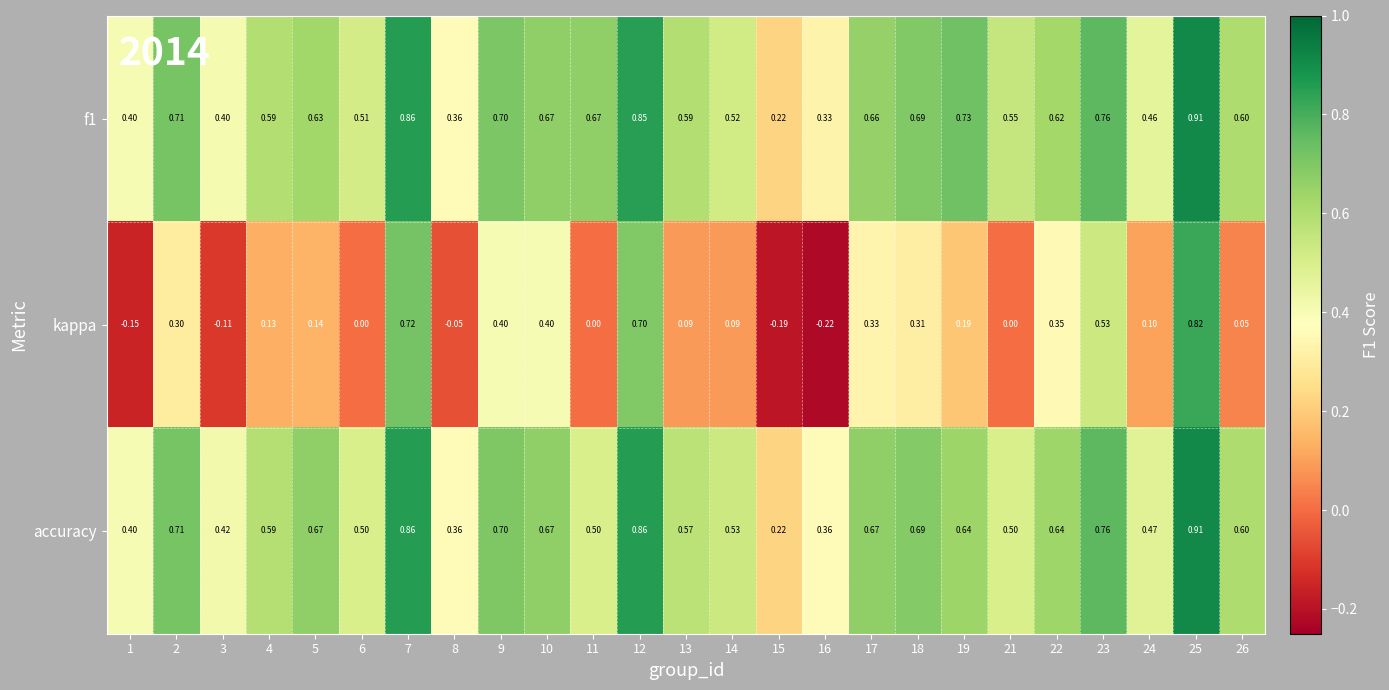

Which series has the widest spread of values?

kappa